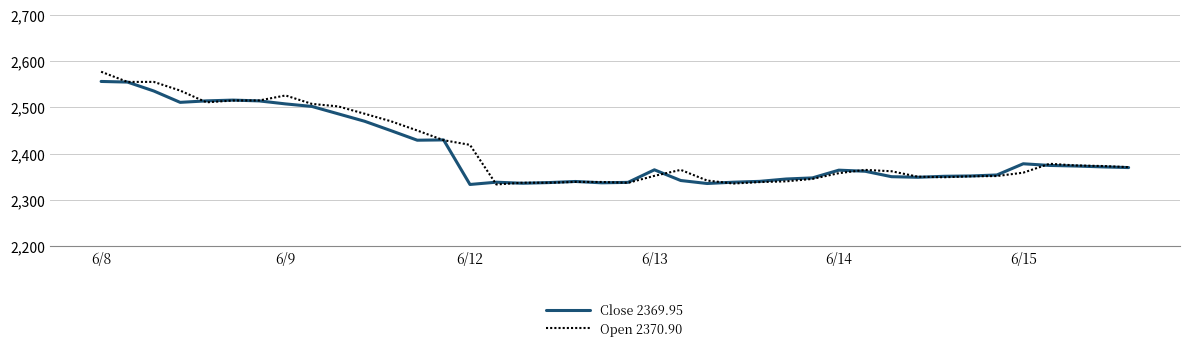

List the series in order of their peak value, highest first.

Open 2370.90, Close 2369.95